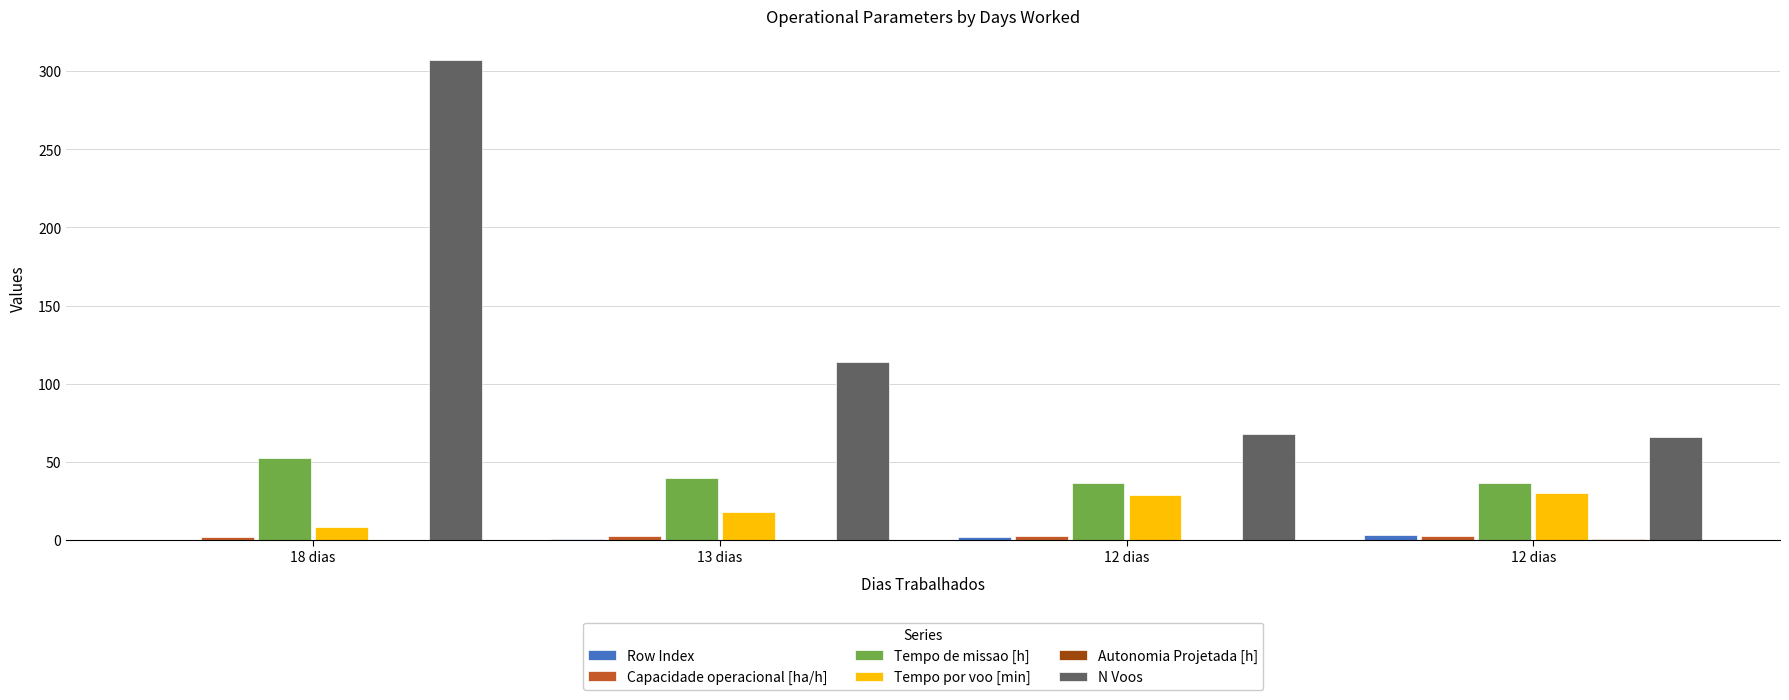

Where is Tempo de missao [h] nearest to the value 44?

13 dias